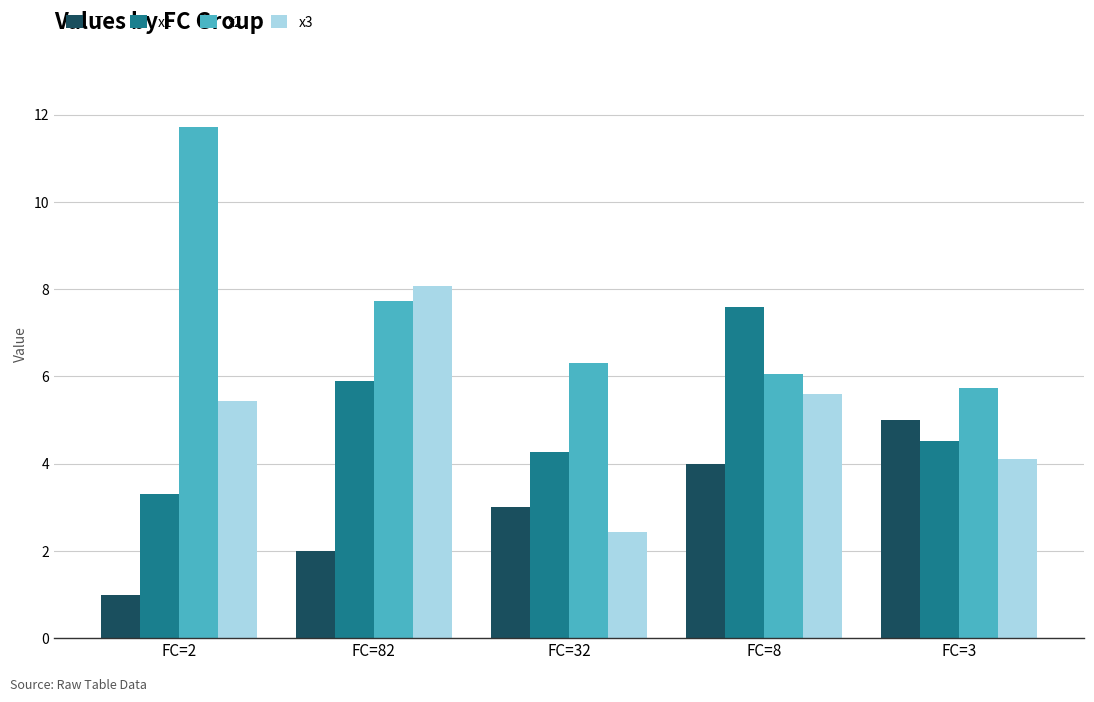

What is the sum of the T values at FC=2 and FC=82?

3.0